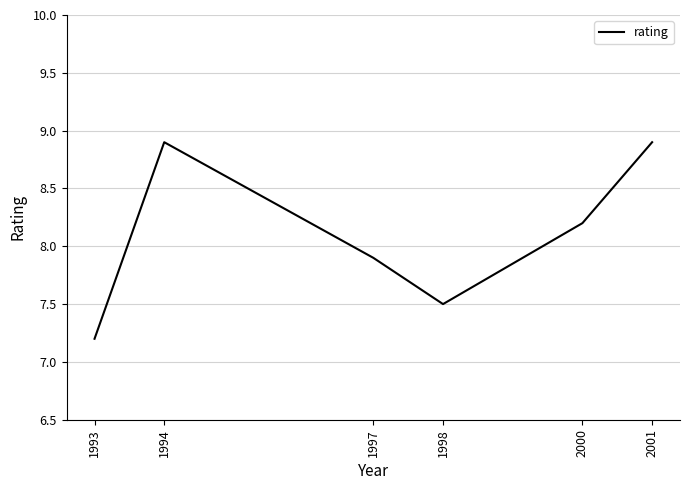

Reading left to right, what are all the values shown in this chart?

7.2	8.9	7.9	7.5	8.2	8.9